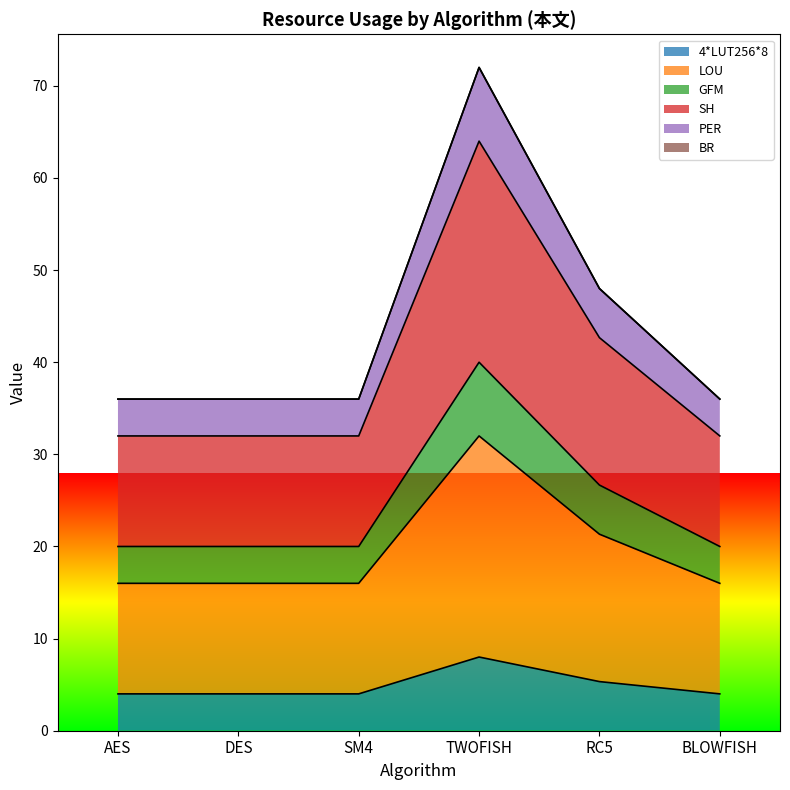

The SH series shows 42.7 at RC5. True or false?

True